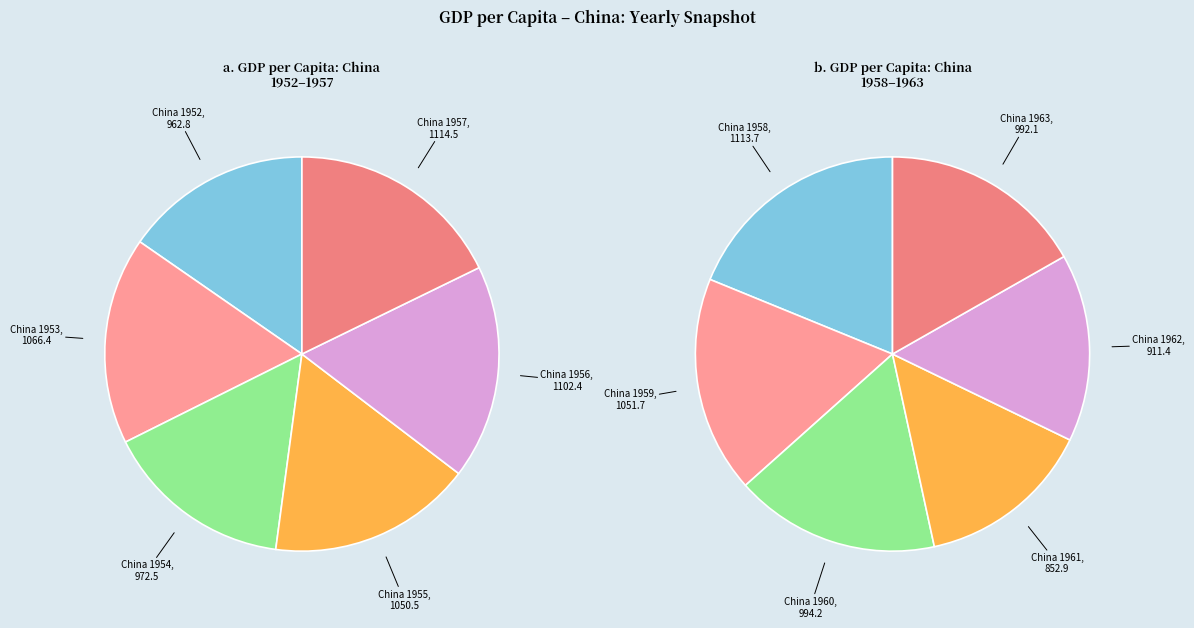

Does any single category account for the majority?

No